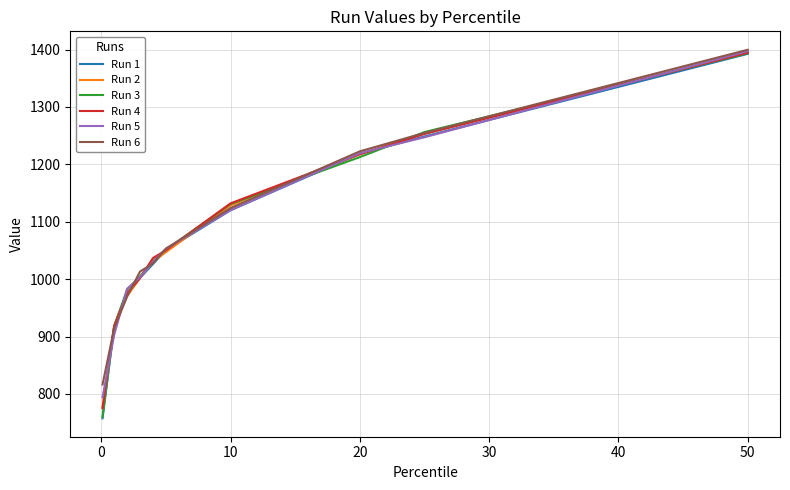

What is the lowest value of the Run 5 series?

794.1